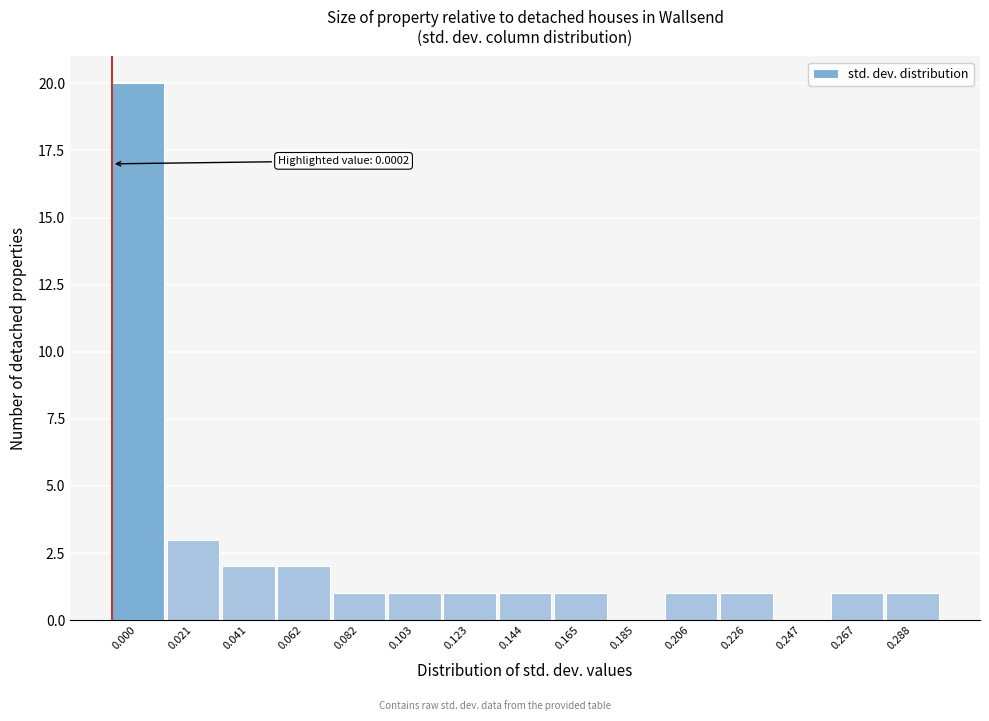

Reading left to right, extract all data points from this chart.

0.000=20	0.021=3	0.041=2	0.062=2	0.082=1	0.103=1	0.123=1	0.144=1	0.165=1	0.185=0	0.206=1	0.226=1	0.247=0	0.267=1	0.288=1